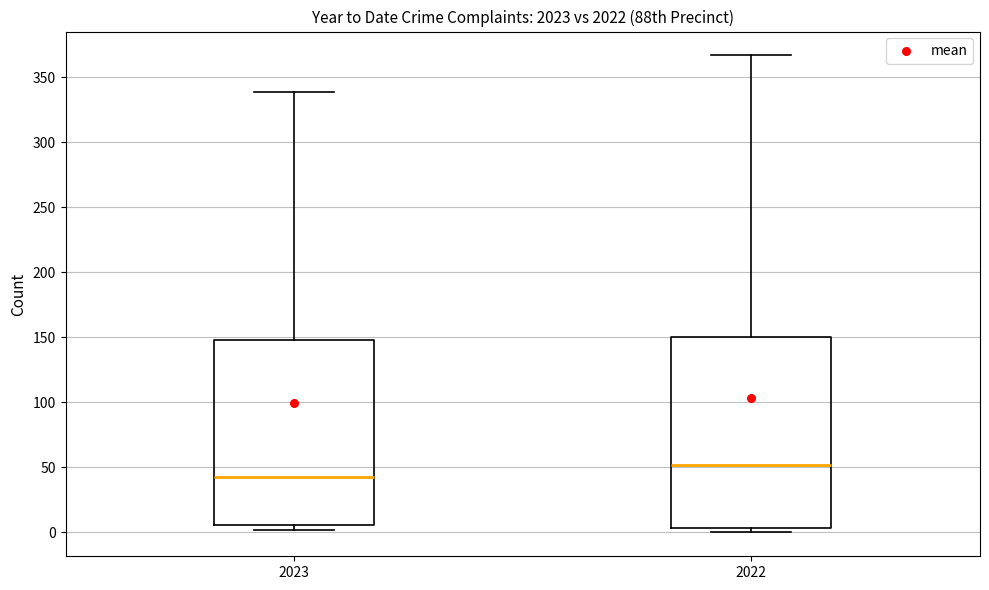

Reading left to right, read every box against the y-axis: the position of its median line, the range the box covers, and the ends of its whiskers. The values are not printed on the chart, so give them approximately, as read against the axis.

2023: median 45, box 5 to 150, whiskers 0 to 340
2022: median 50, box 5 to 150, whiskers 0 to 365